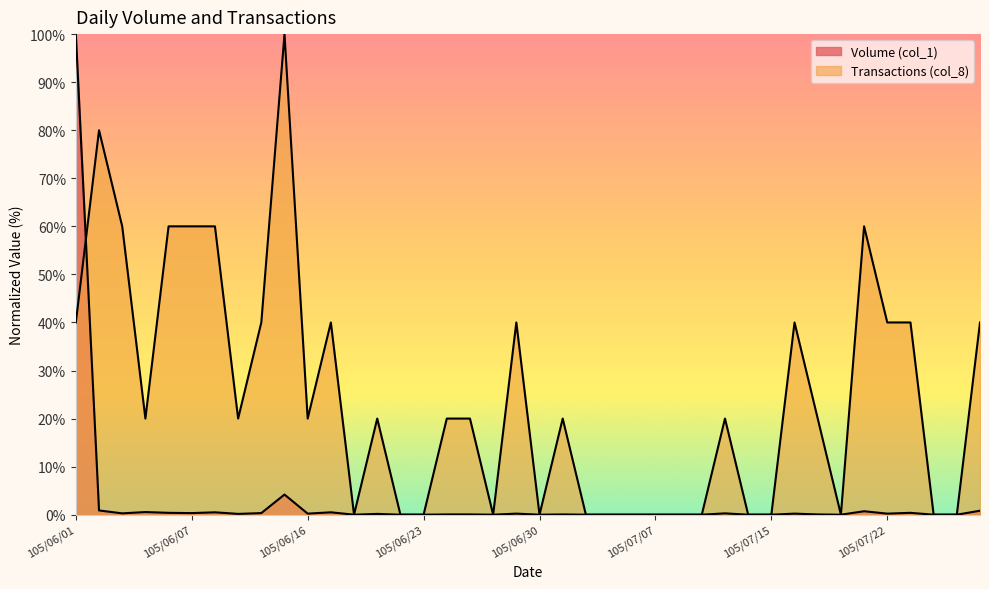

How many interior local valleys does the Transactions (col_8) series have?

7